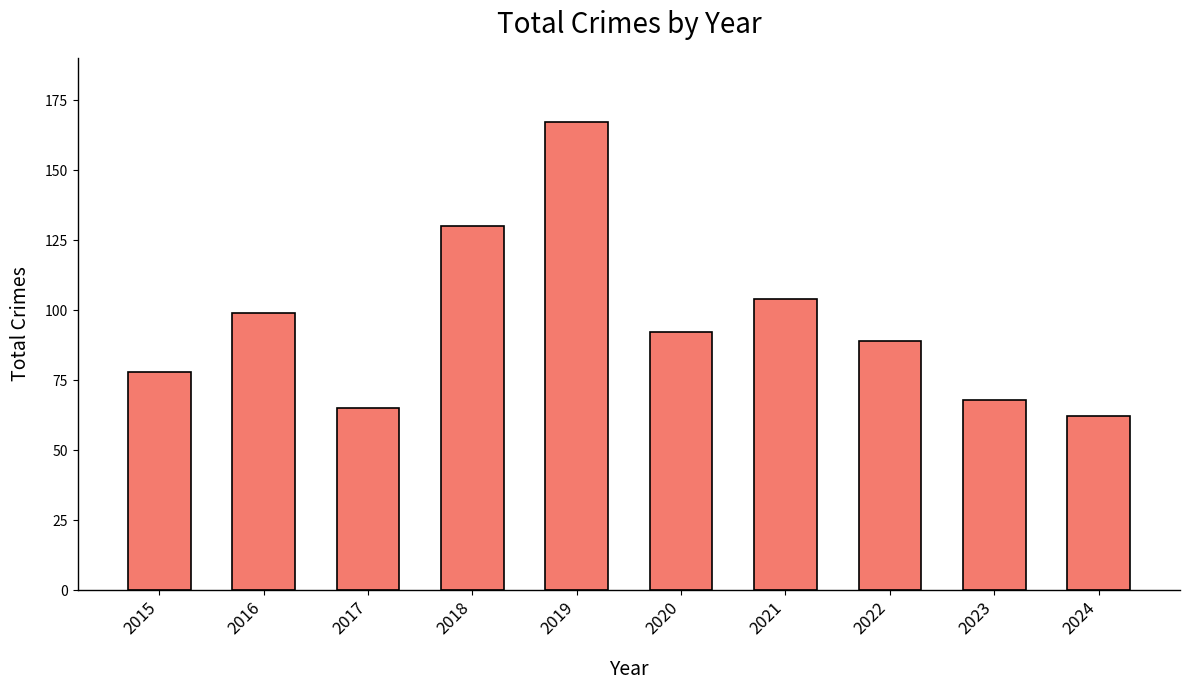

Count the number of categories in the chart.

10